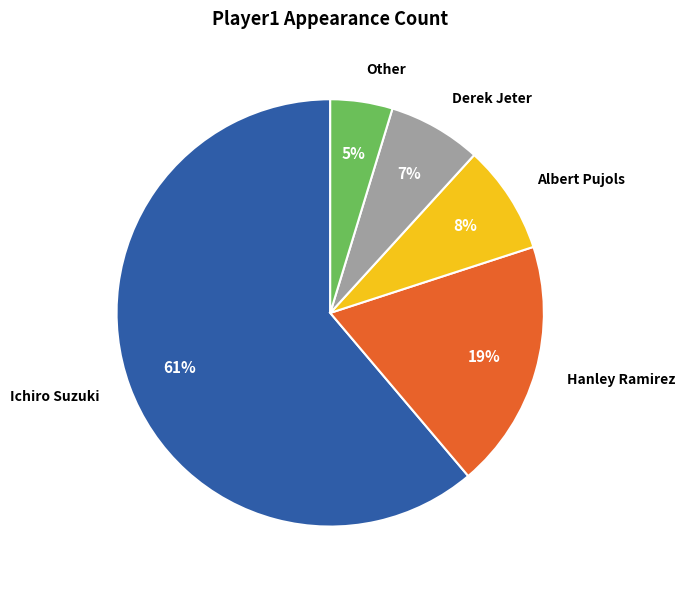

Which category has the biggest portion of the pie?

Ichiro Suzuki